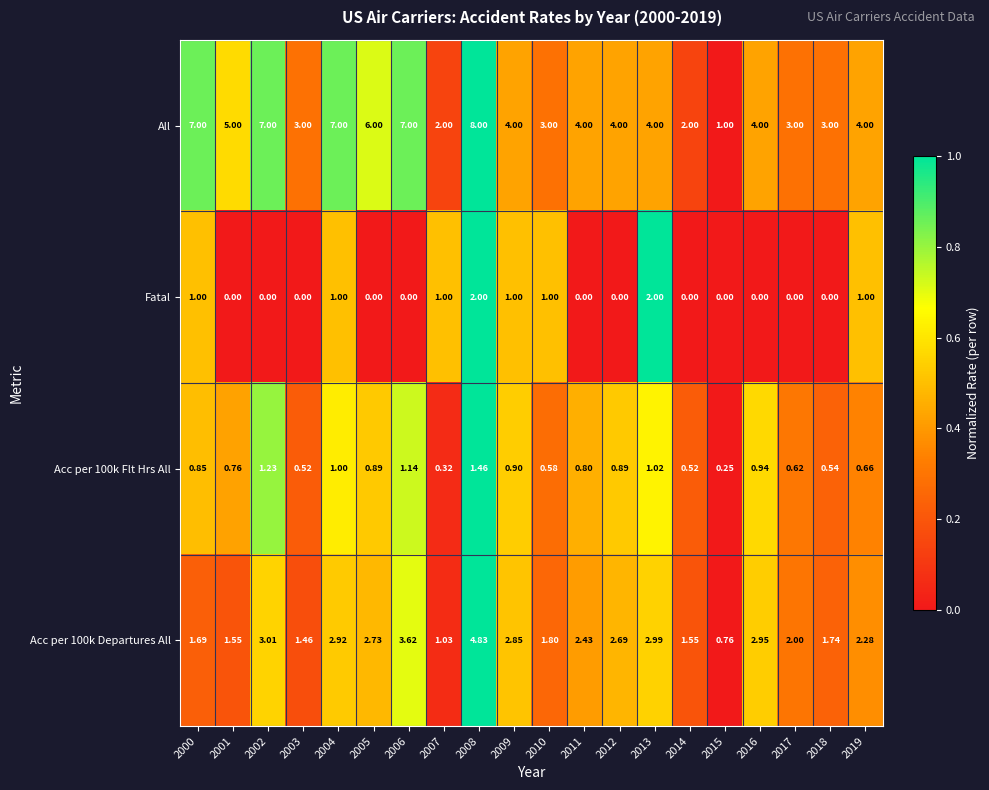

How many data points in All are less than 4?

7